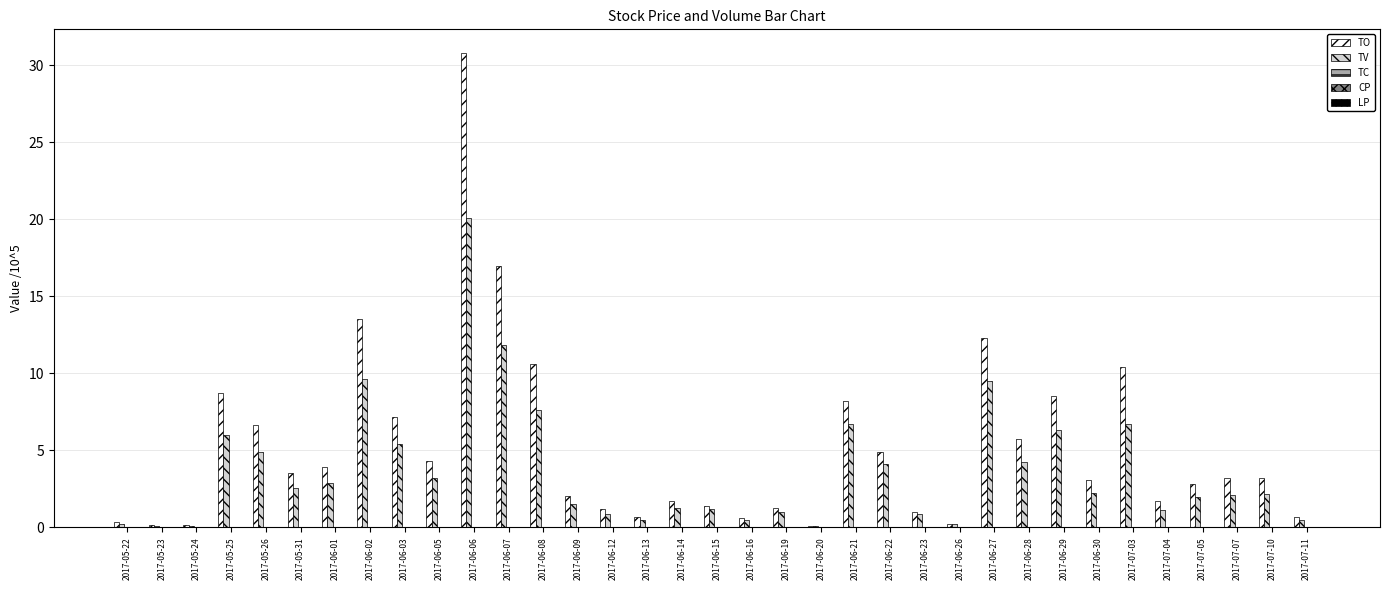

Which series has the largest total across all categories?

TO